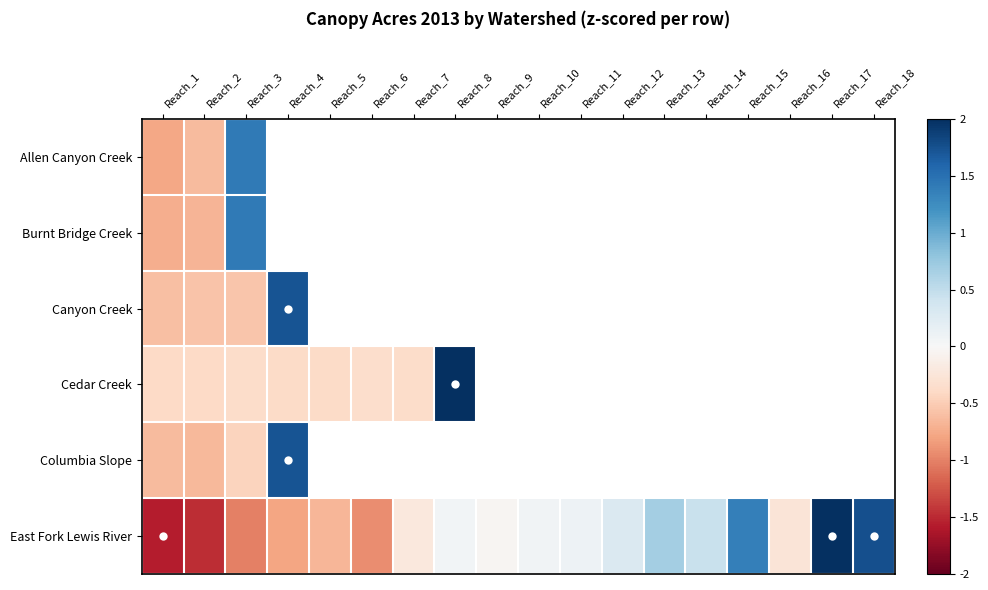

What is the greatest value displayed?

2.0